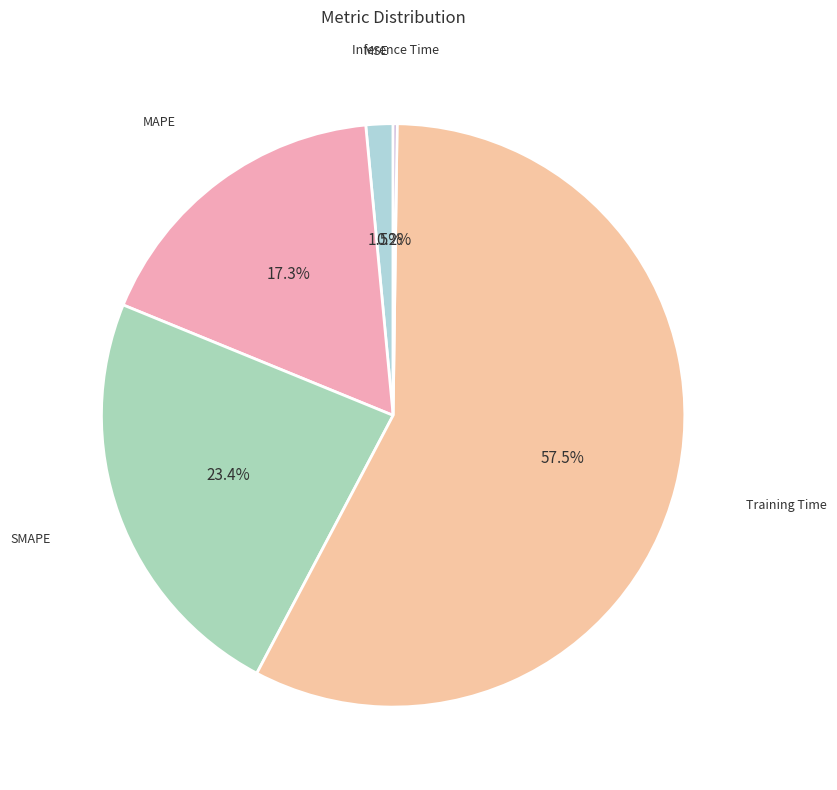

Rank the categories by value from lowest to highest.

Inference Time, MSE, MAPE, SMAPE, Training Time